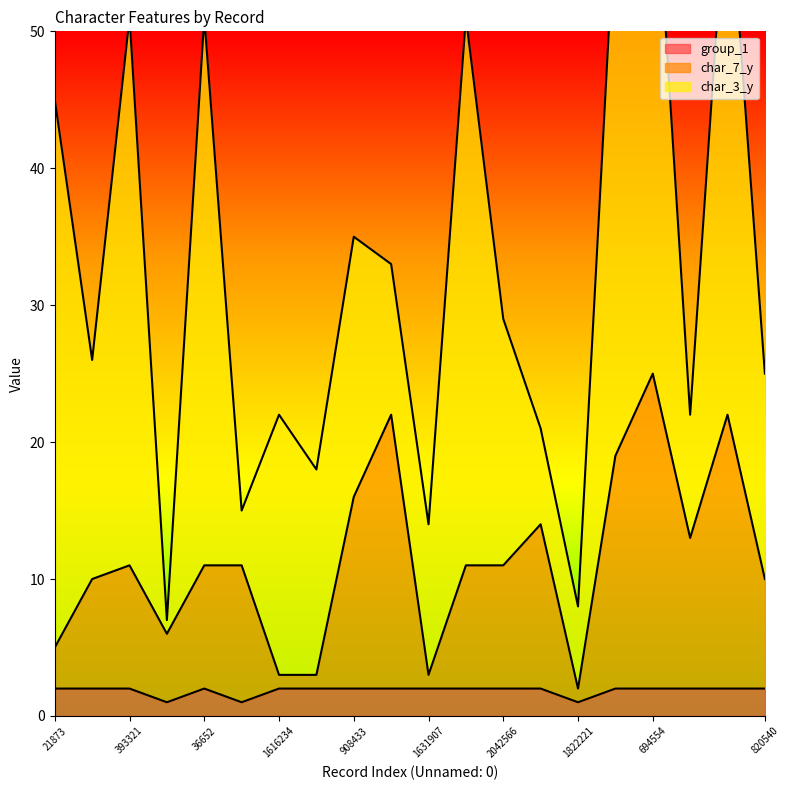

Is it true that group_1 equals 2 at 21873?

True